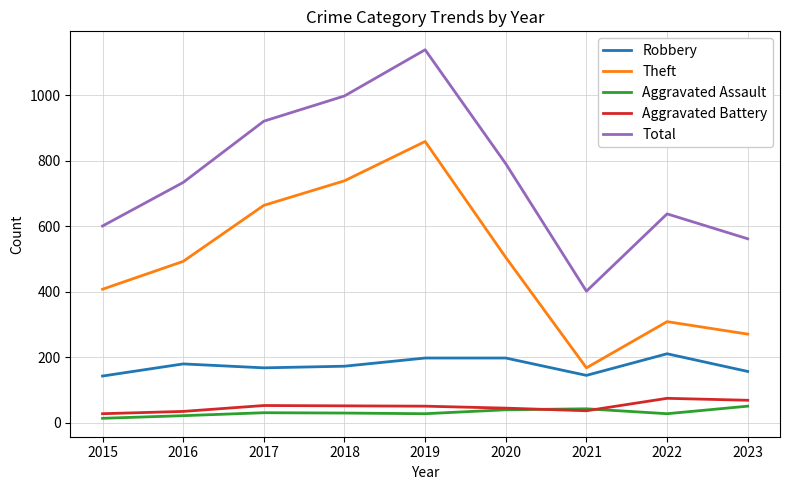

Which series has the widest spread of values?

Total